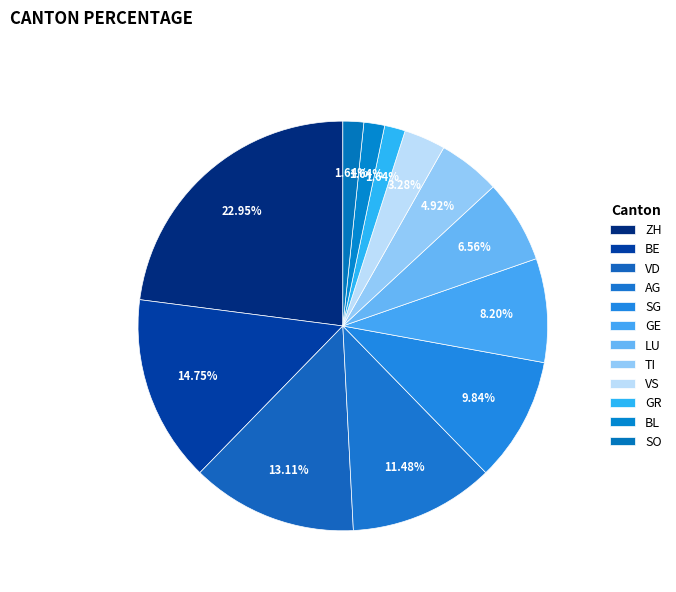

Between GR and SG, which is larger?

SG